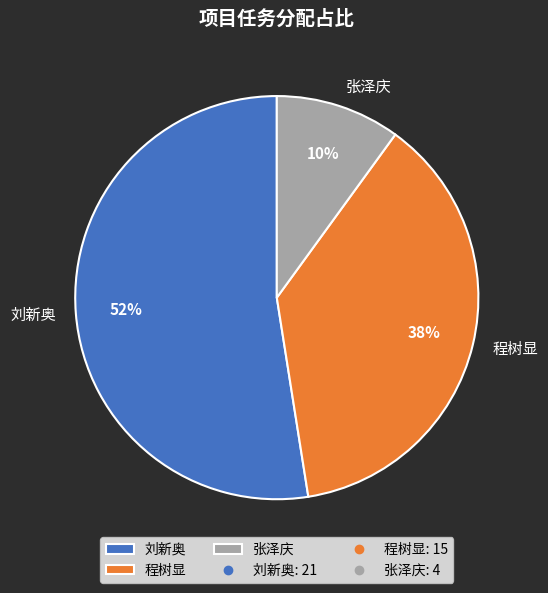

Combined, do 张泽庆 and 刘新奥 account for over 50%?

Yes